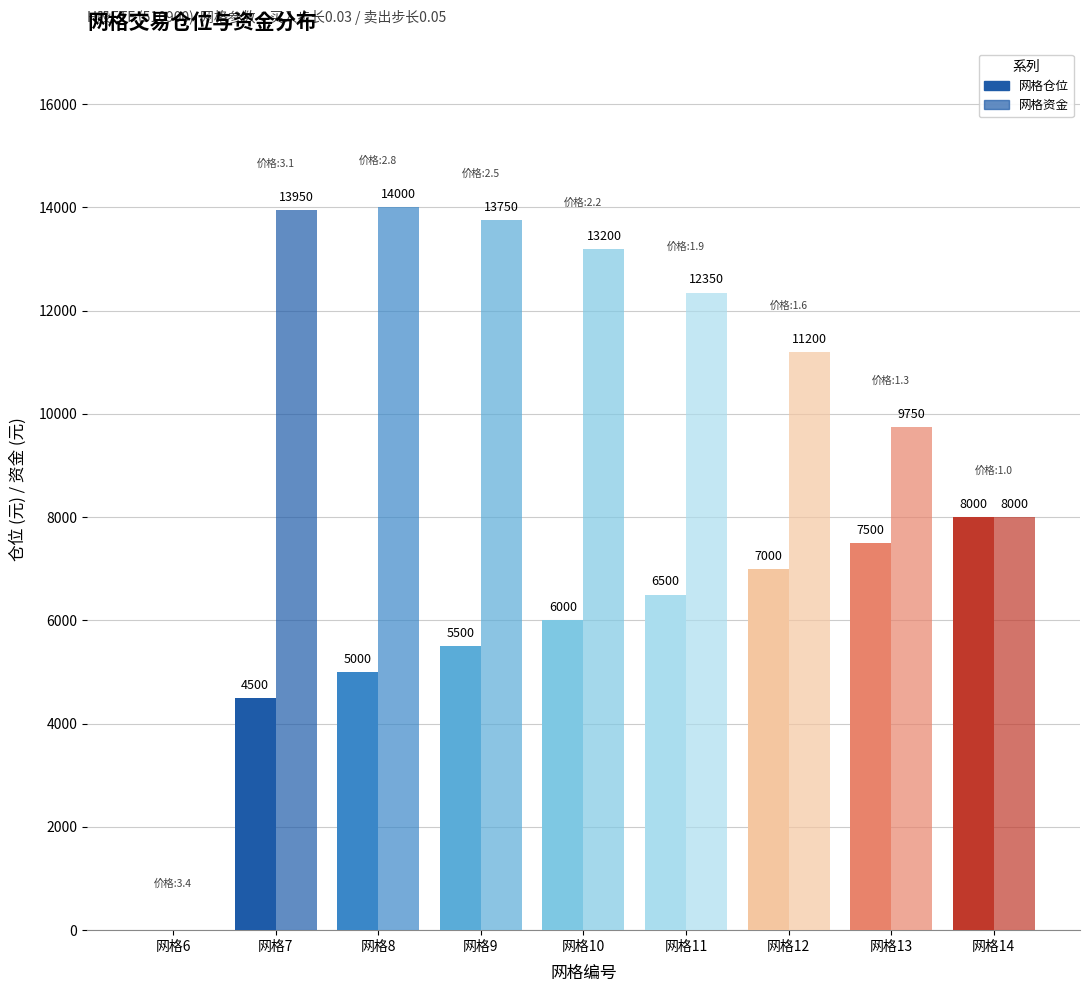

What is the difference between the maximum and minimum values in the 网格仓位 series?

8000